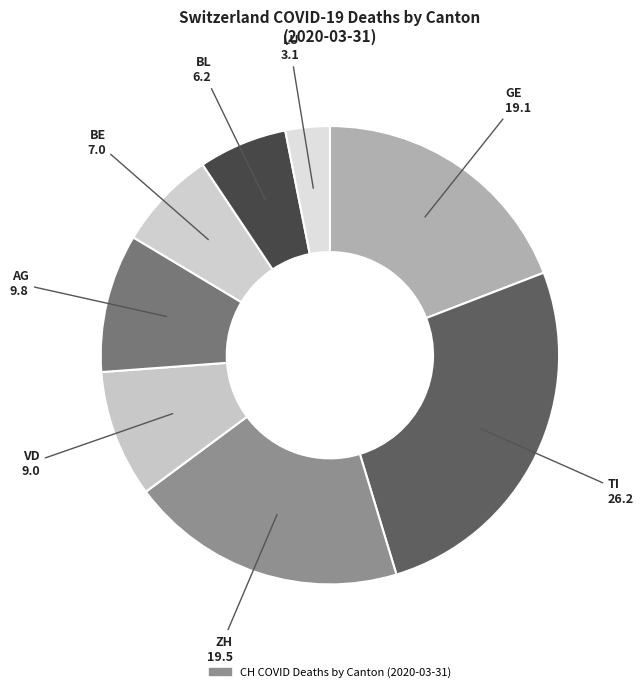

Count the number of slices in the pie.

8